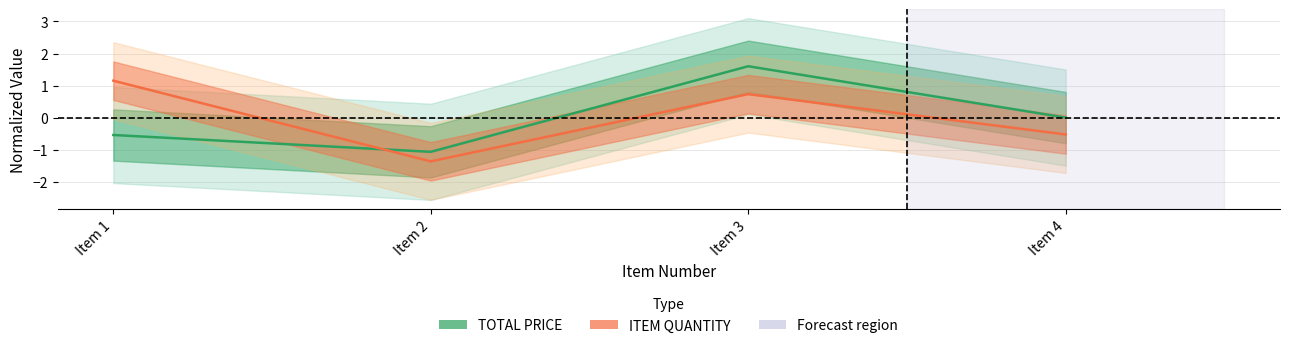

At which category is the sum across all series the highest?

Item 3